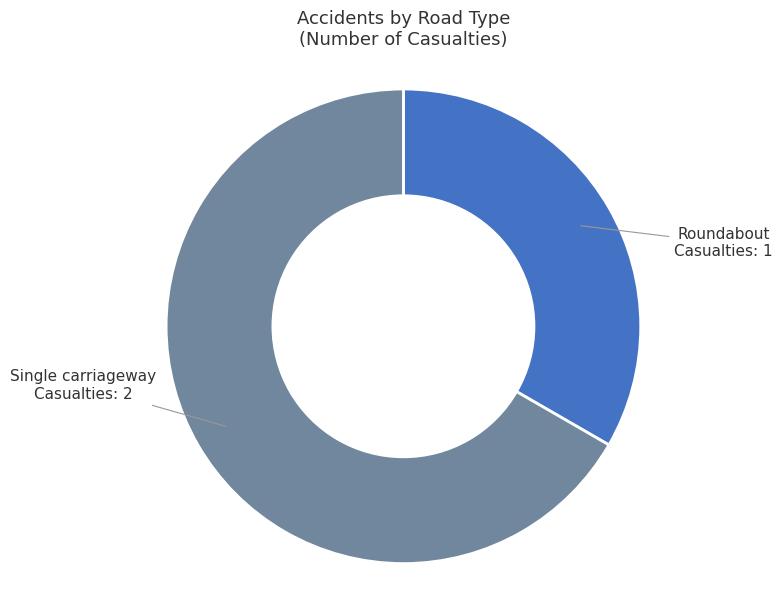

What is the majority slice?

Single carriageway